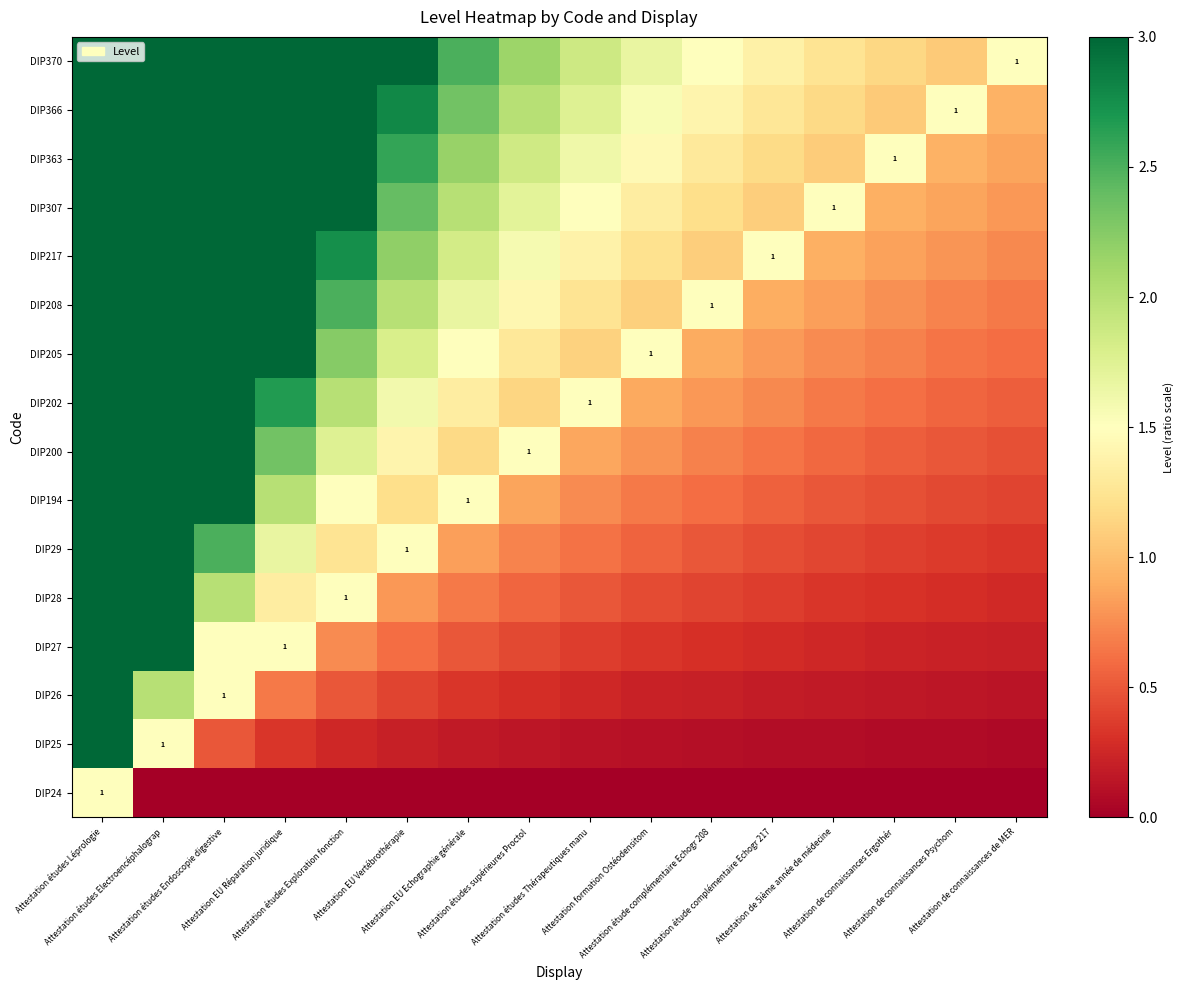

How many series are shown in this chart?

16